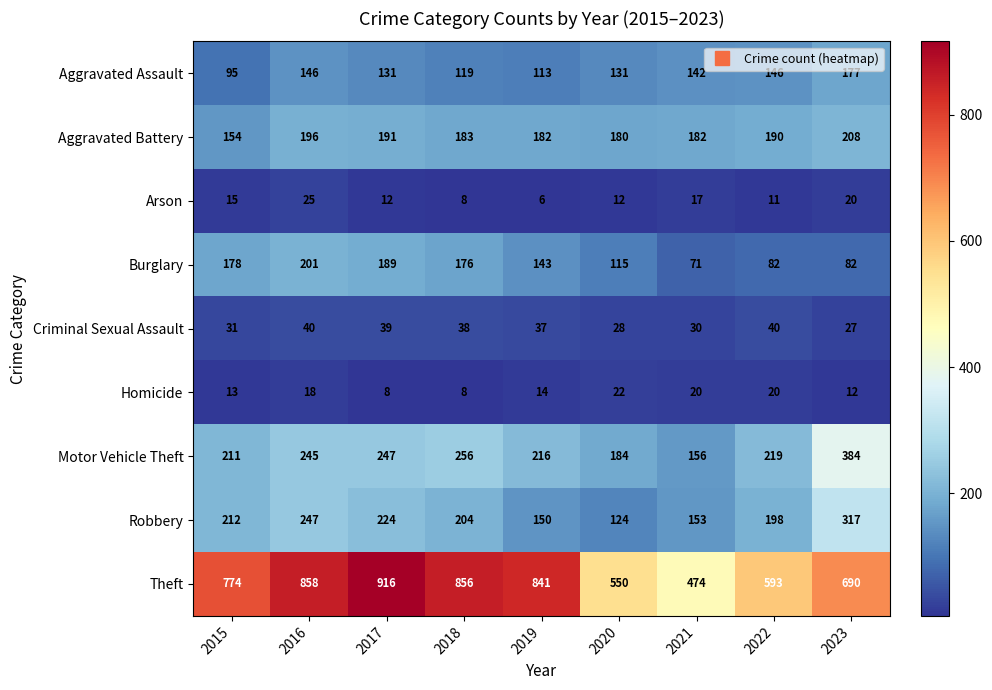

Which series has the largest total across all categories?

Theft